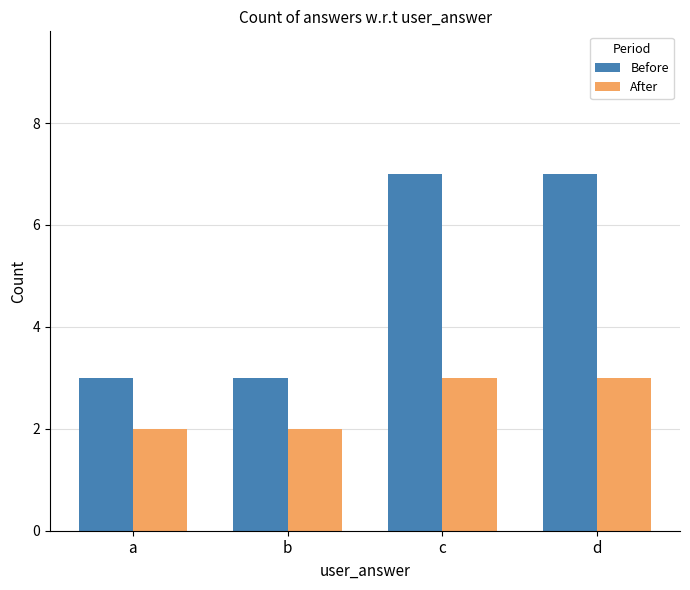

What is the average value of the Before series?

5